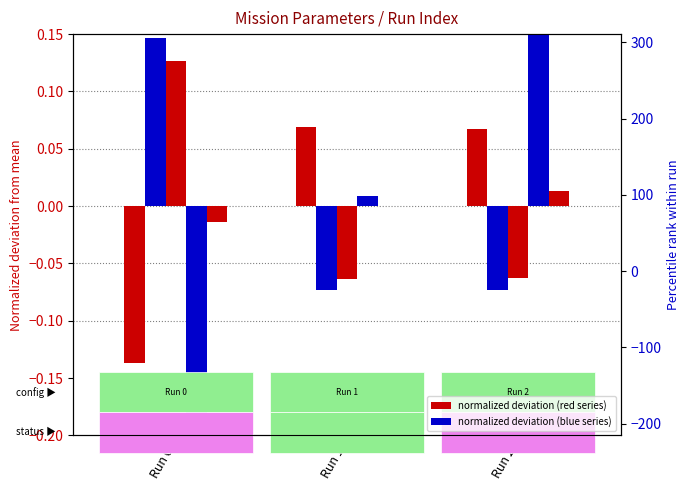

Which category has the lowest value in the Capacidade operacional [ha/h] series?

Run 0